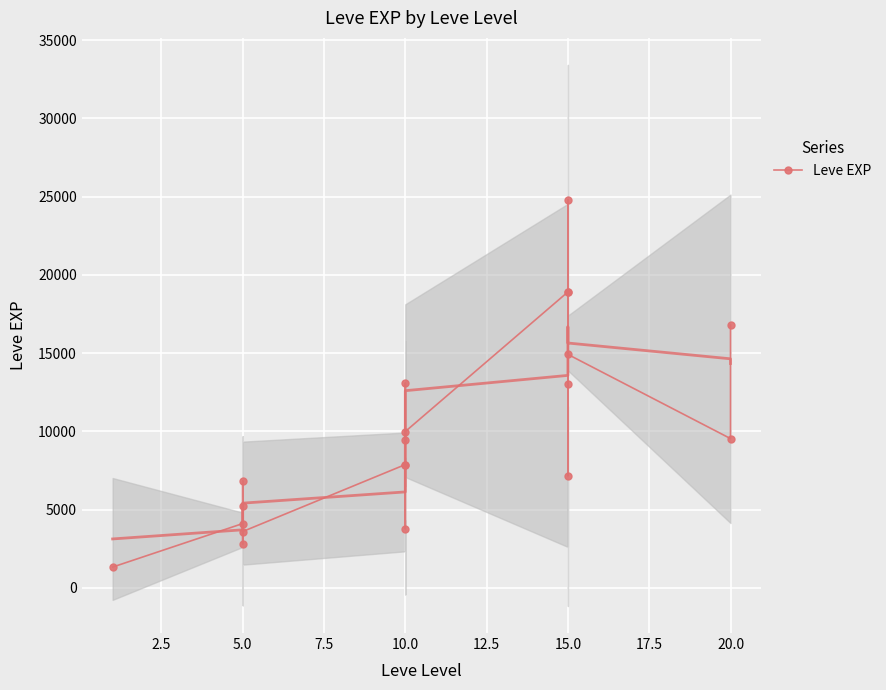

How many lines are shown in the chart?

1